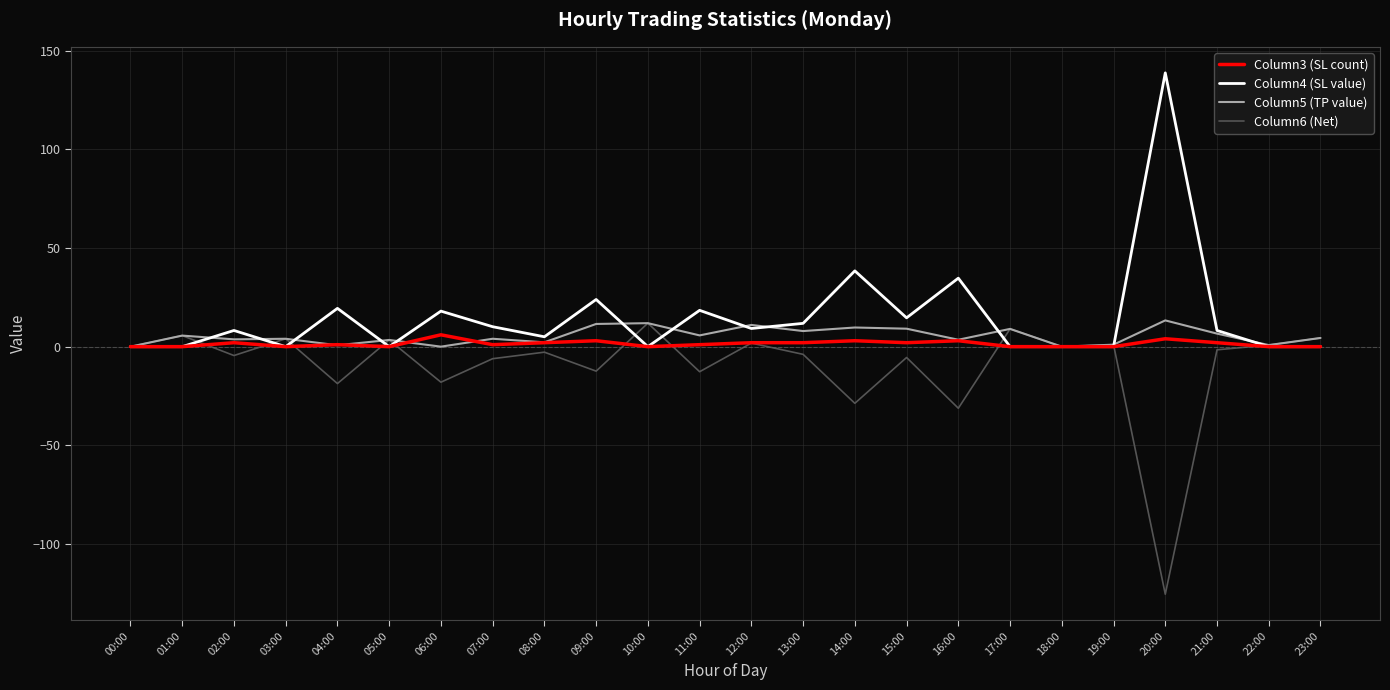

True or false: Column4 (SL value) and Column5 (TP value) intersect in this chart.

True